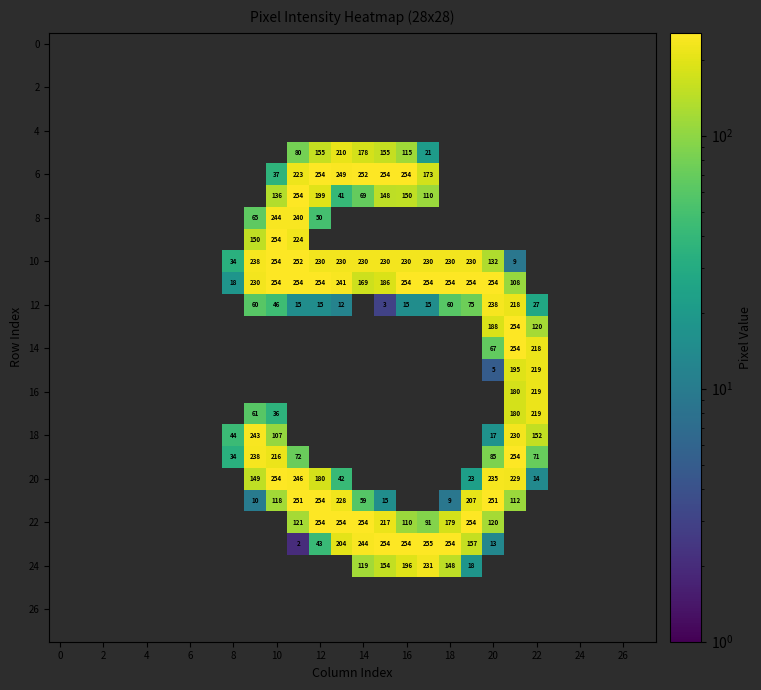

What is the smallest value displayed?

2.0